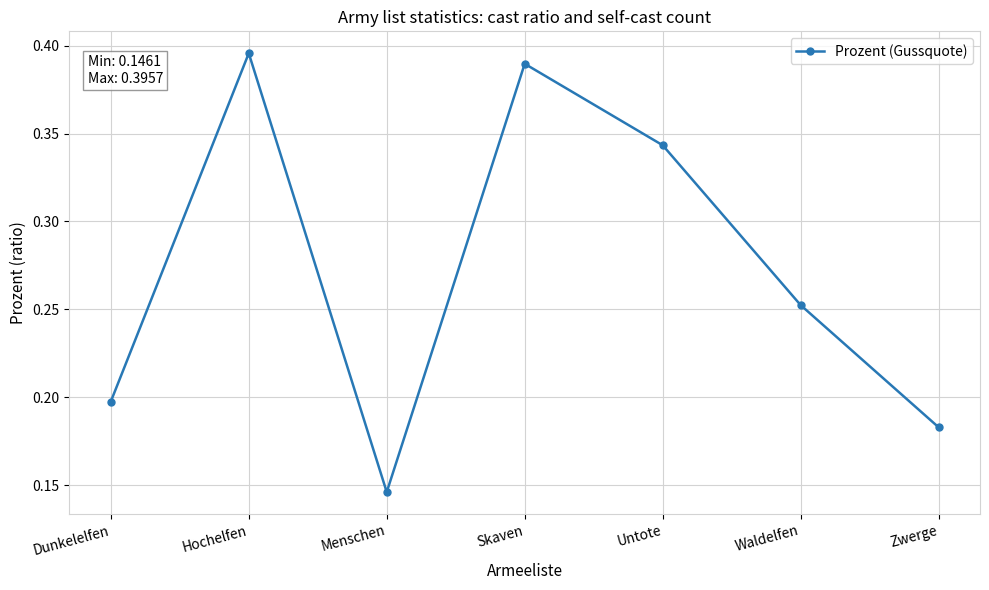

What is the sum of all values?

1.9